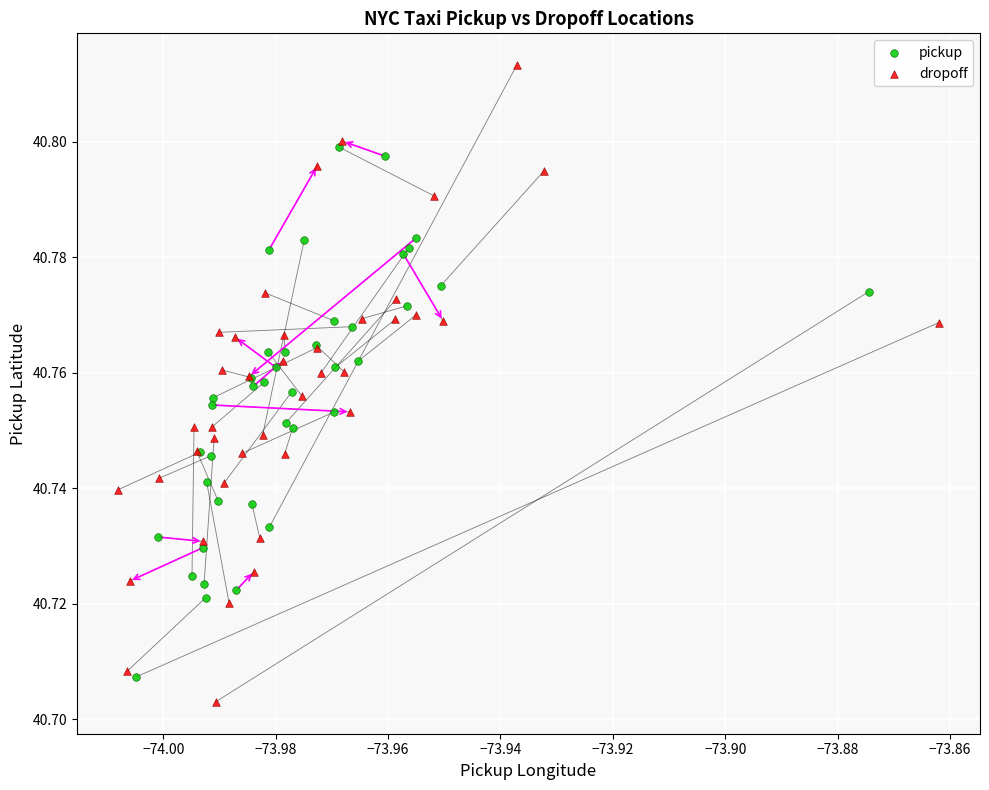

Which series contains the highest Y value?

dropoff